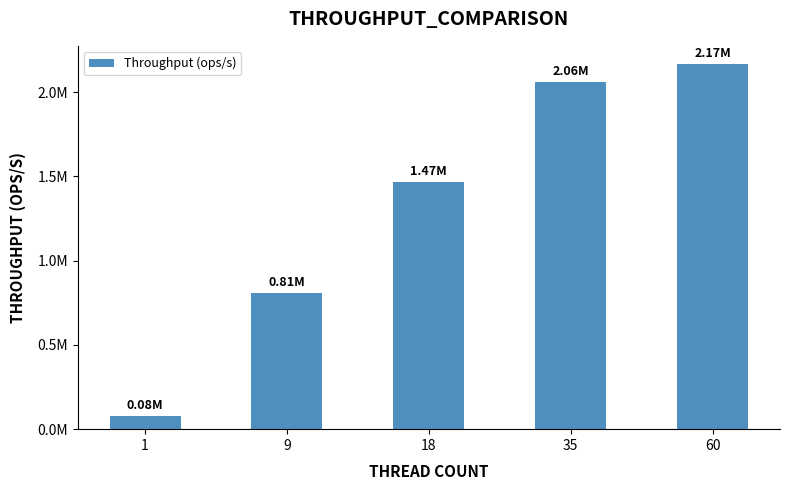

Reading right to left, what are all the values shown in this chart?

60=2166673.8	35=2063279.7	18=1466903.7	9=808234.0	1=79418.9